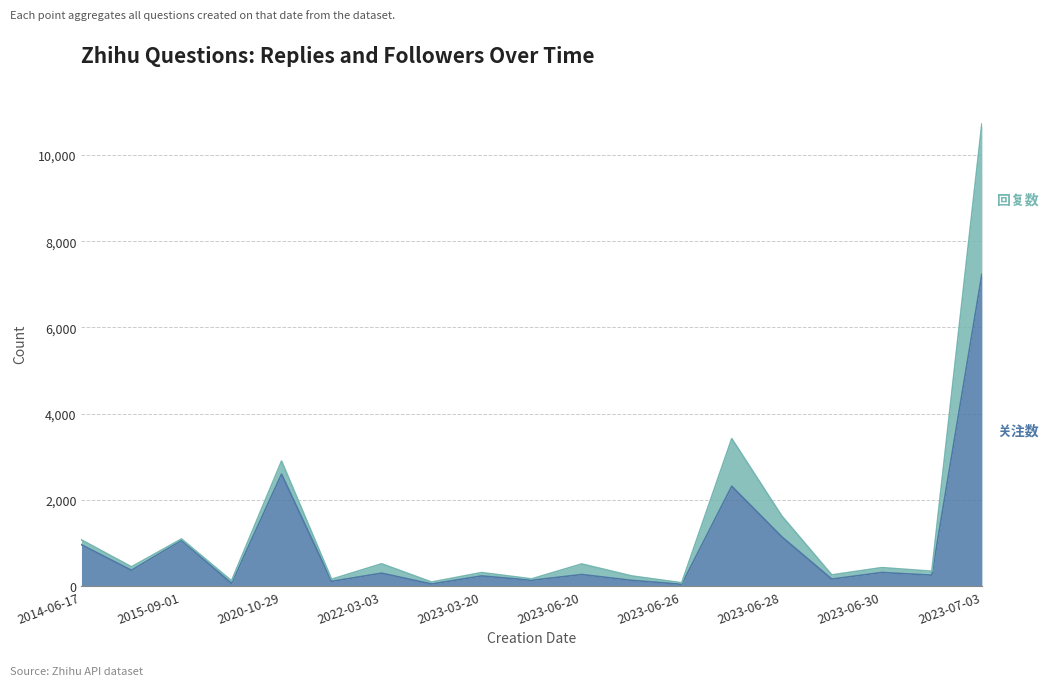

Does the chart display data point markers on the line(s)?

No